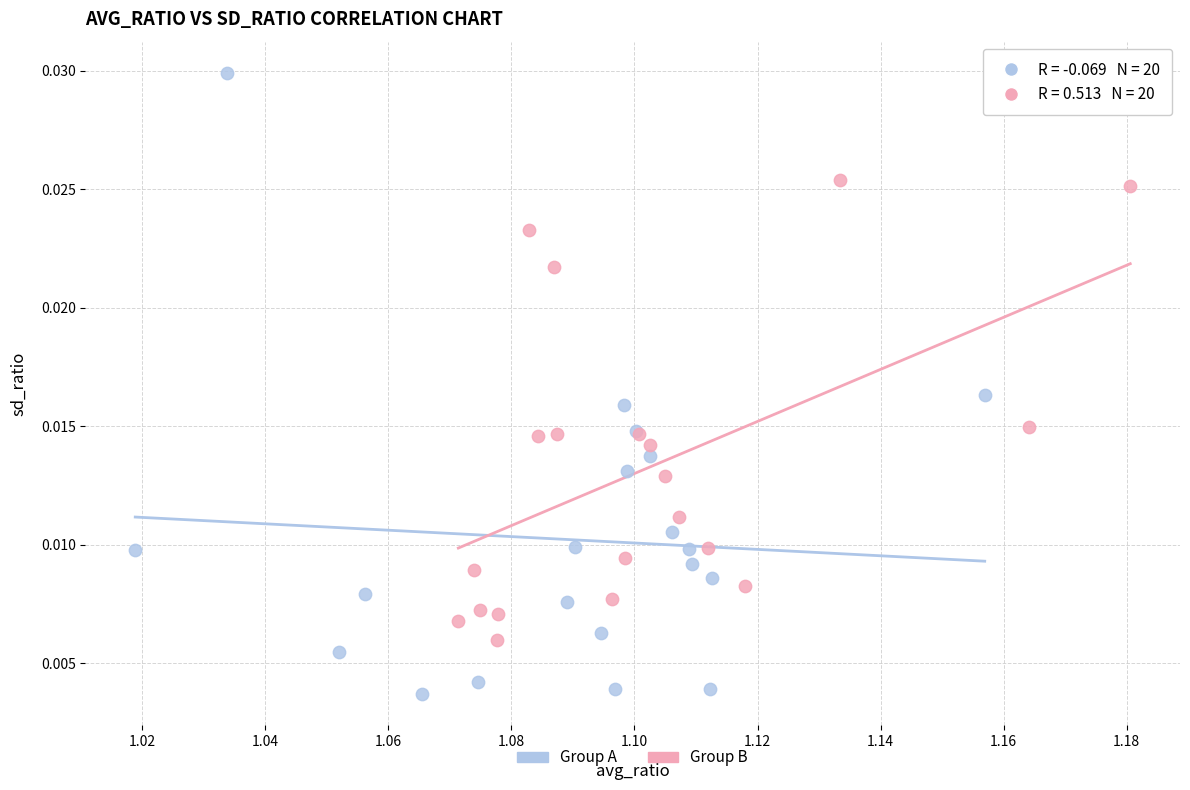

Which series reaches the minimum Y coordinate?

Group A